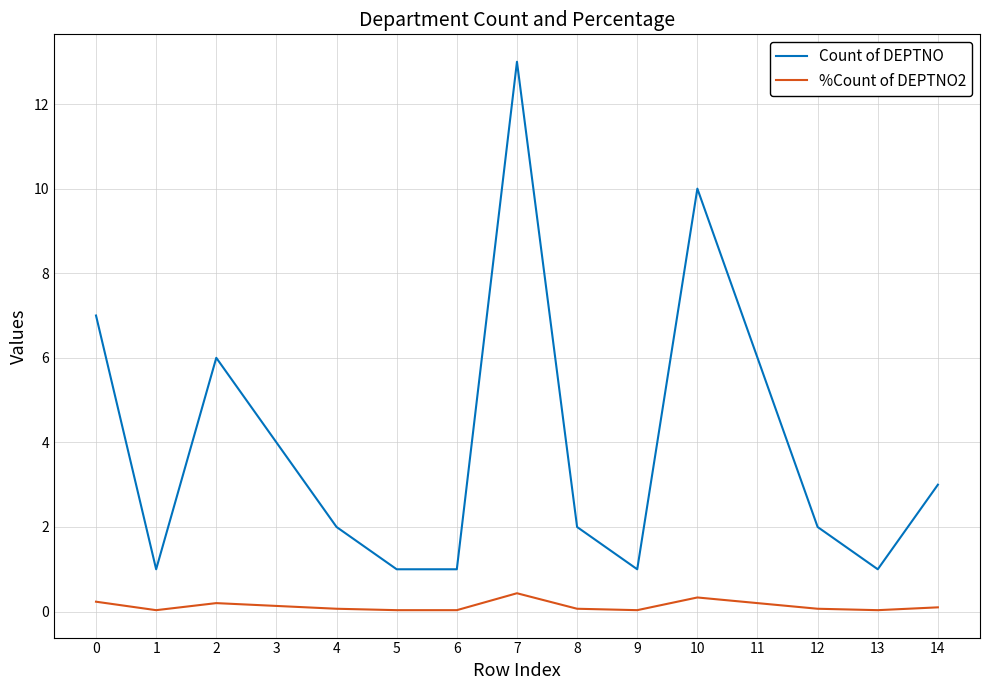

Is the value of Count of DEPTNO at 0 greater than the value of %Count of DEPTNO2 at 0?

Yes